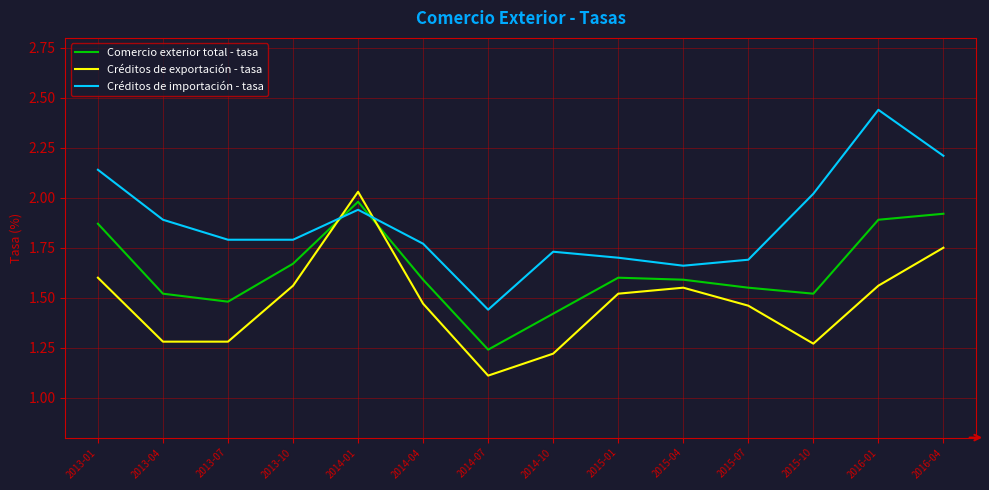

Where is Comercio exterior total - tasa nearest to the value 1?

2014-07